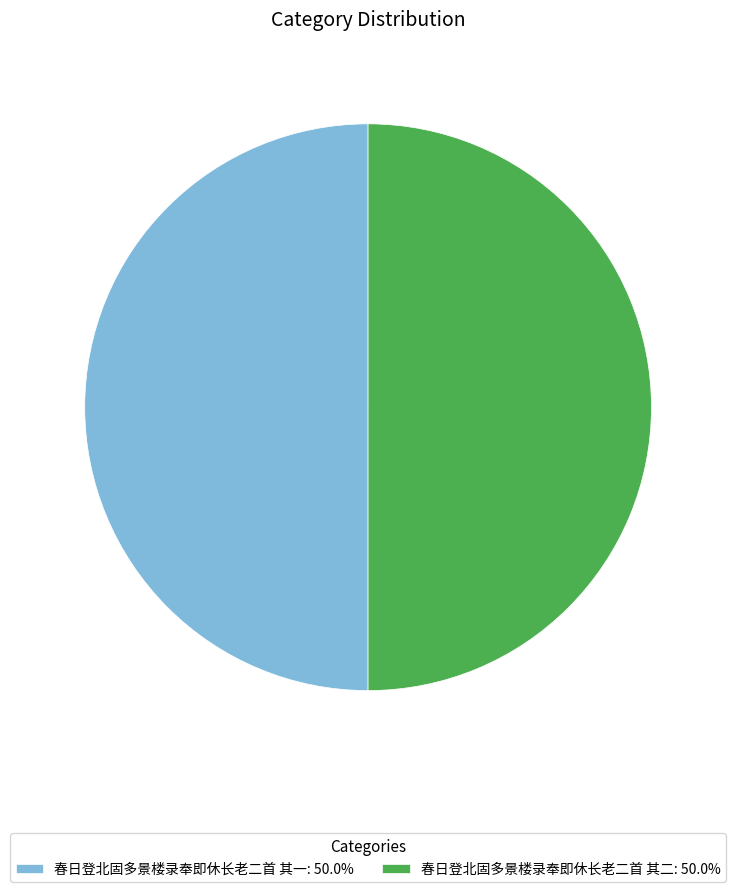

Do 春日登北固多景楼录奉即休长老二首 其二 and 春日登北固多景楼录奉即休长老二首 其一 together represent more than half of the pie?

Yes